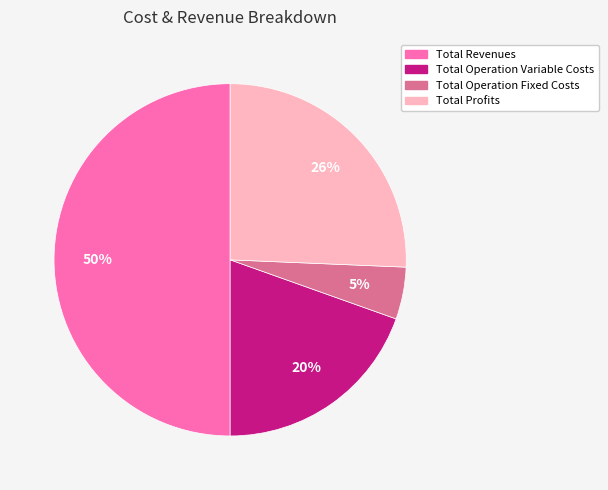

To the nearest percent, what portion does Total Operation Variable Costs represent?

20%